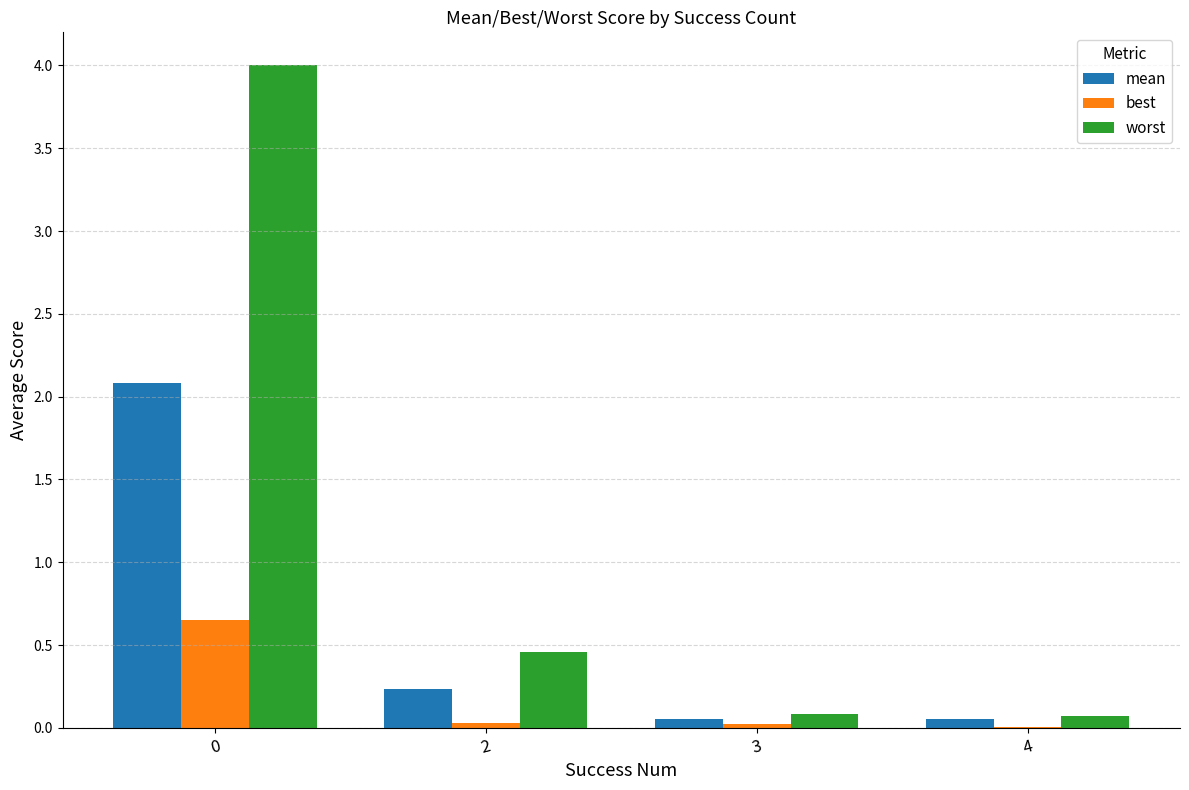

Which series has the widest spread of values?

worst